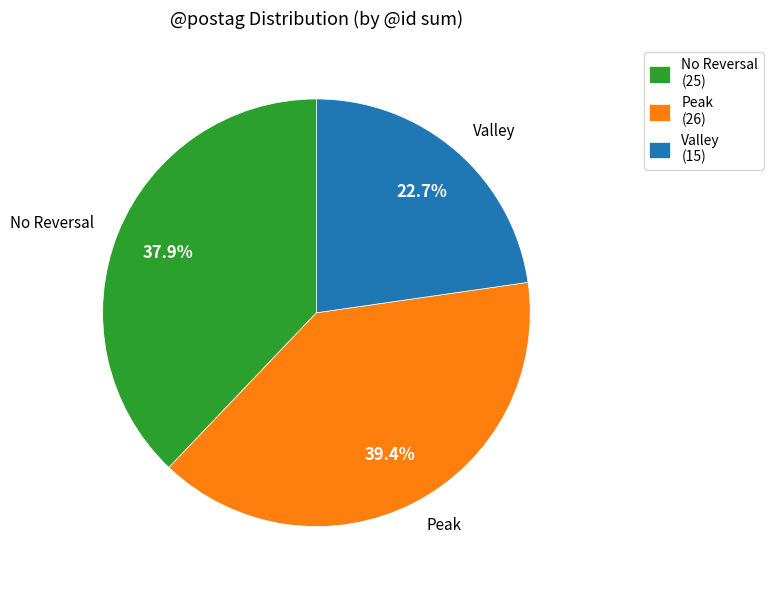

Which has a higher value, Peak or Valley?

Peak